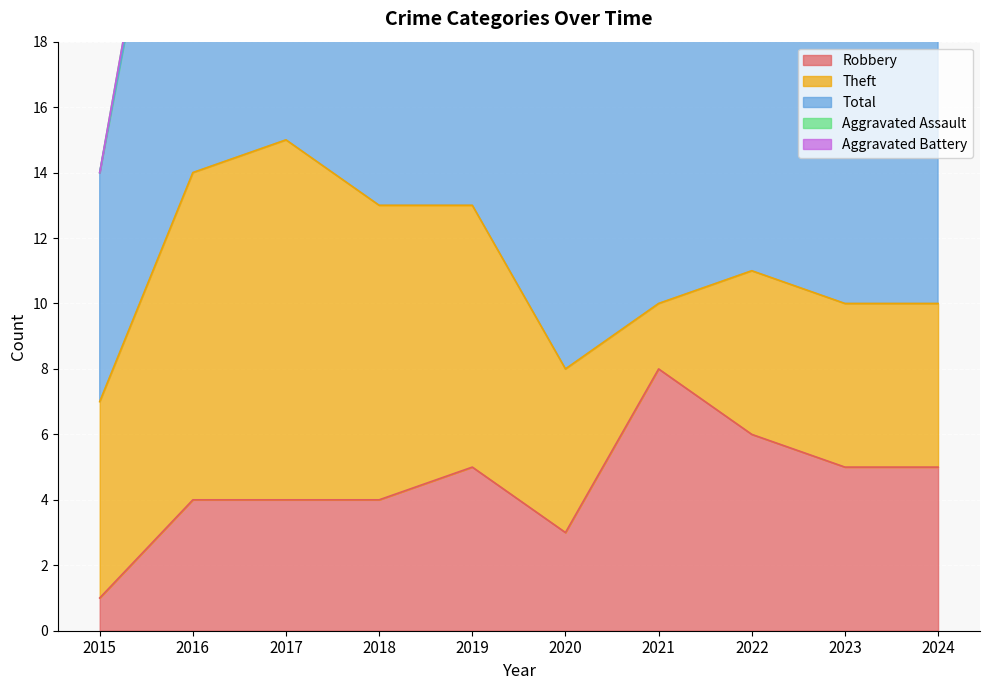

How many lines are shown in the chart?

5